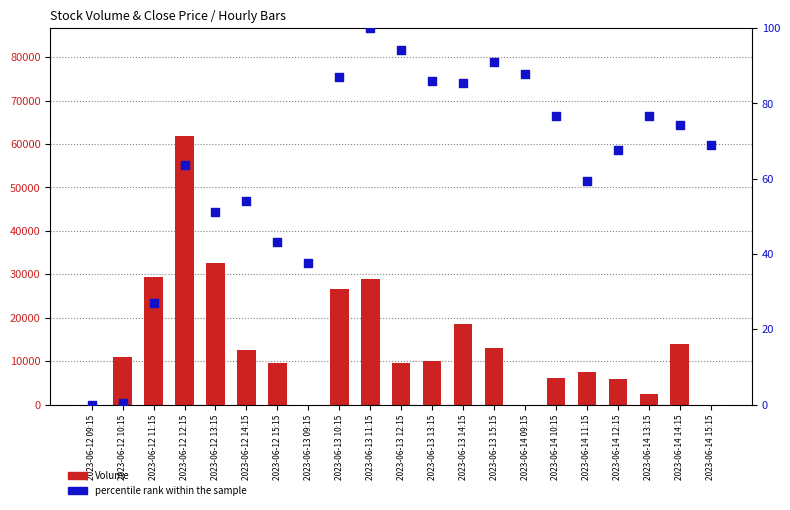

What is the total value across all series at 2023-06-14 13:15?

2550.7